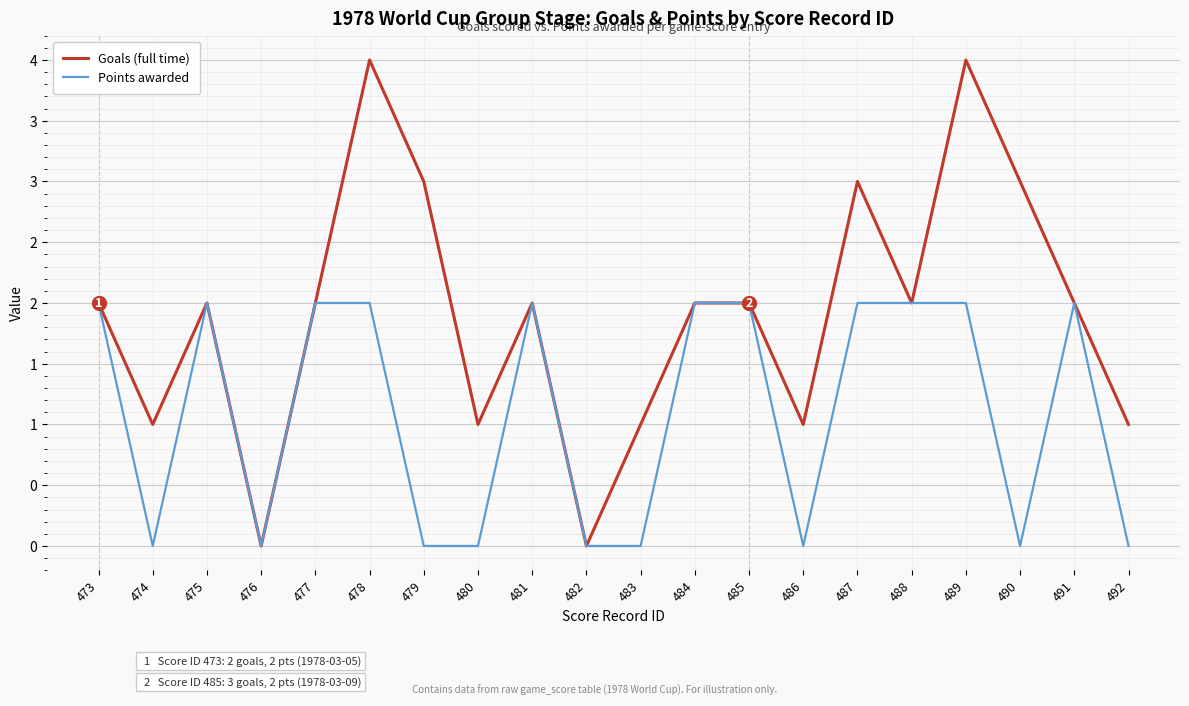

Which series has the largest total across all categories?

Goals (full time)